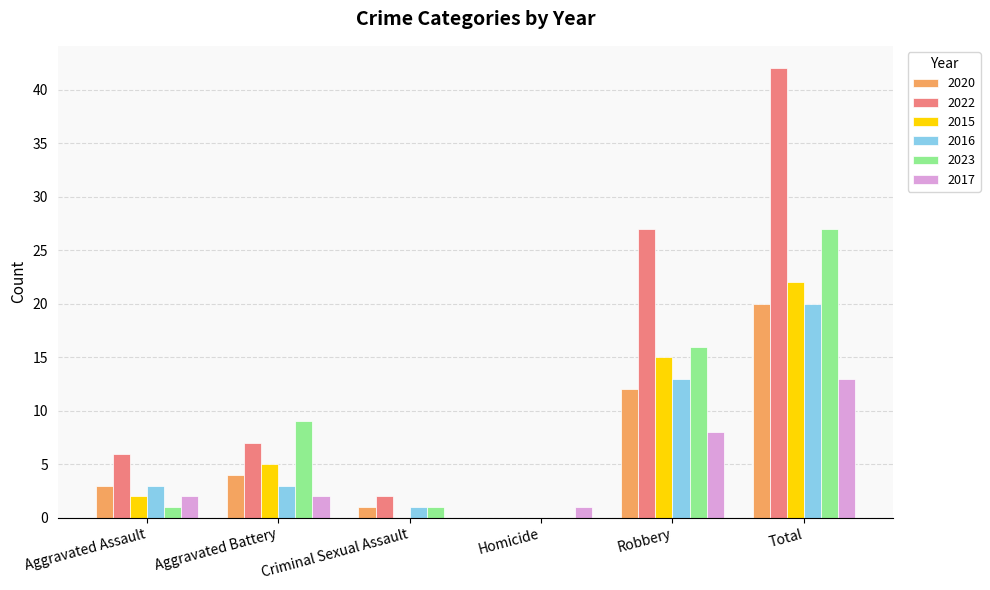

Reading right to left, list all the values displayed in this chart.

2020: 20	12	0	1	4	3
2022: 42	27	0	2	7	6
2015: 22	15	0	0	5	2
2016: 20	13	0	1	3	3
2023: 27	16	0	1	9	1
2017: 13	8	1	0	2	2